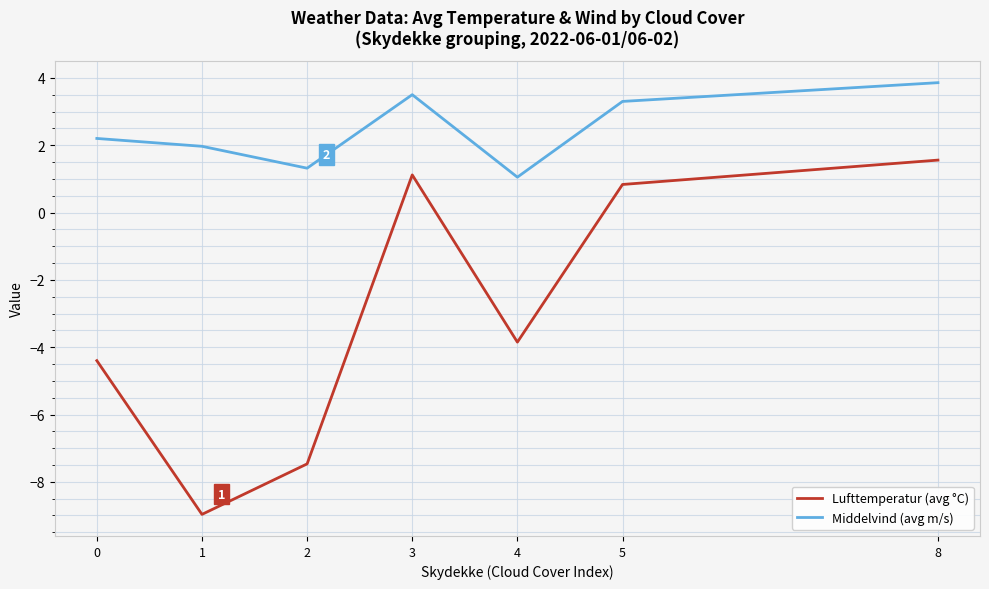

At which label does Middelvind (avg m/s) reach its minimum?

4